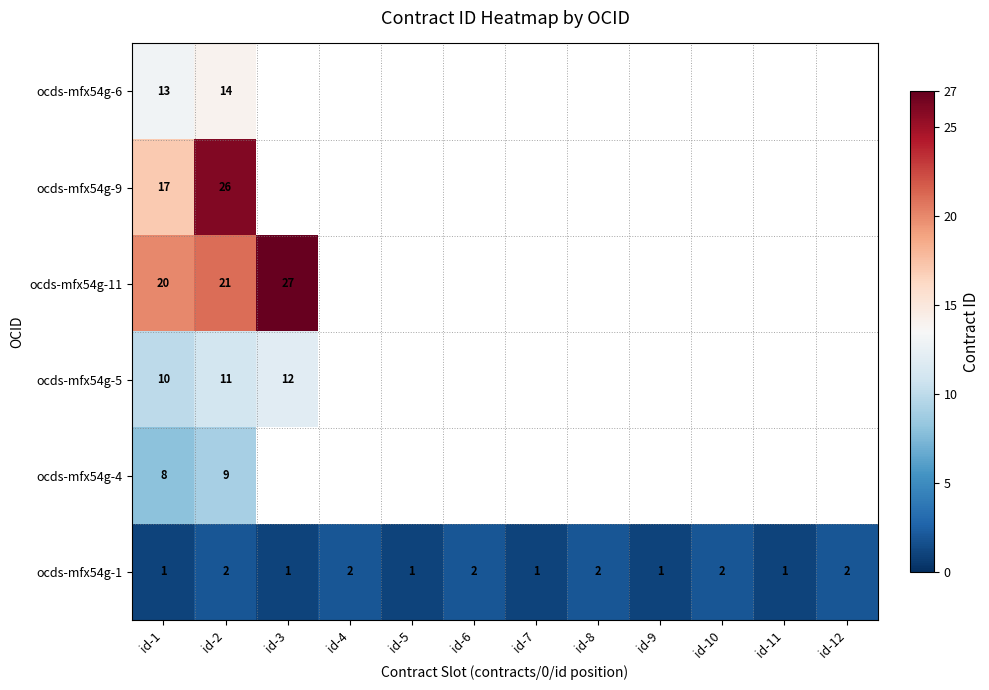

What is the sum of all ocds-mfx54g-1 values?

18